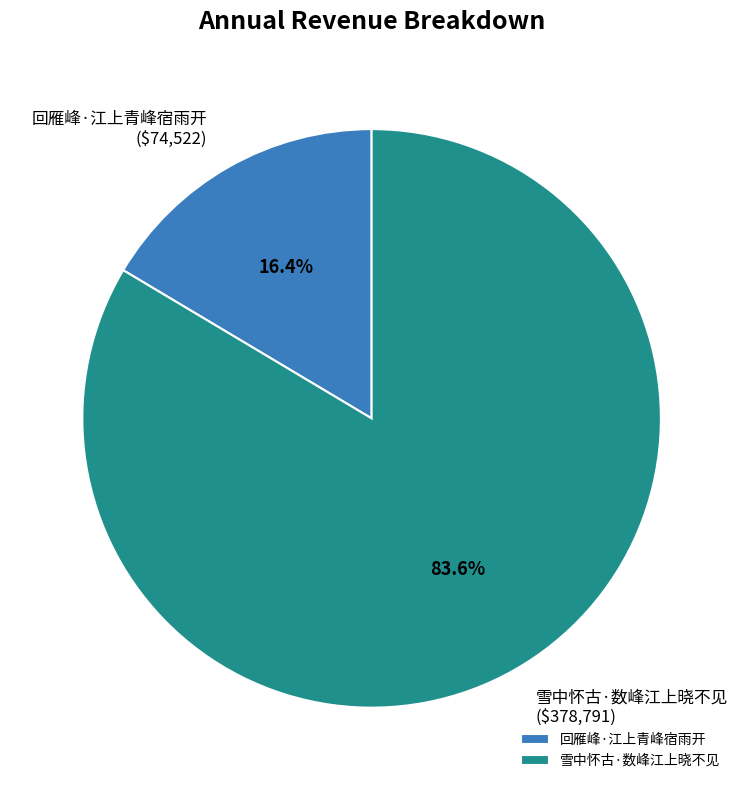

Does 雪中怀古·数峰江上晓不见 represent more than half of the total?

Yes